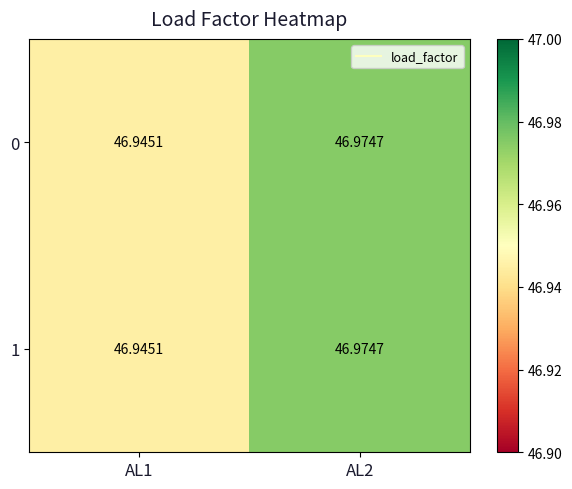

Is the value of 1 at AL1 greater than the value of 0 at AL2?

No